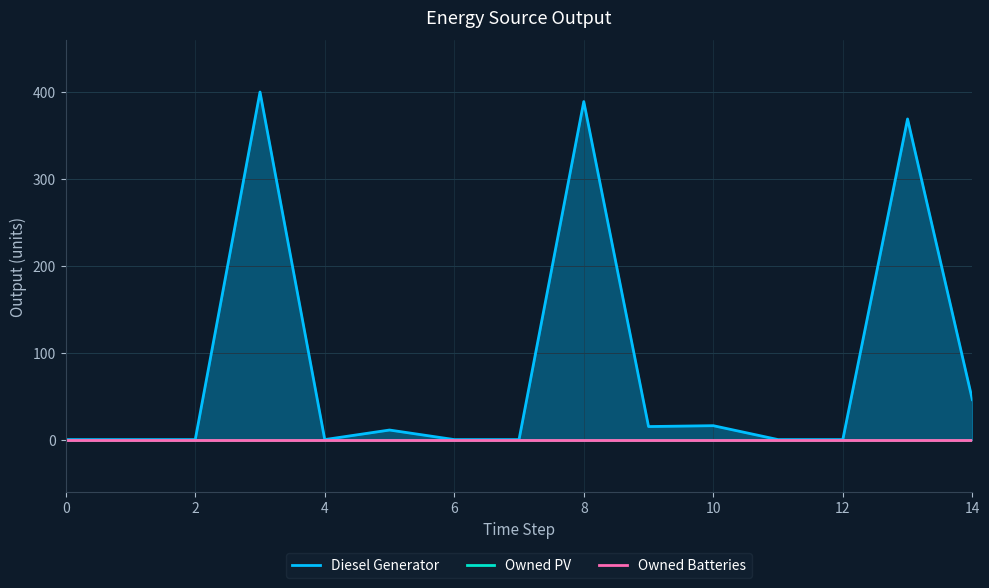

Which series has the largest total across all categories?

Diesel Generator